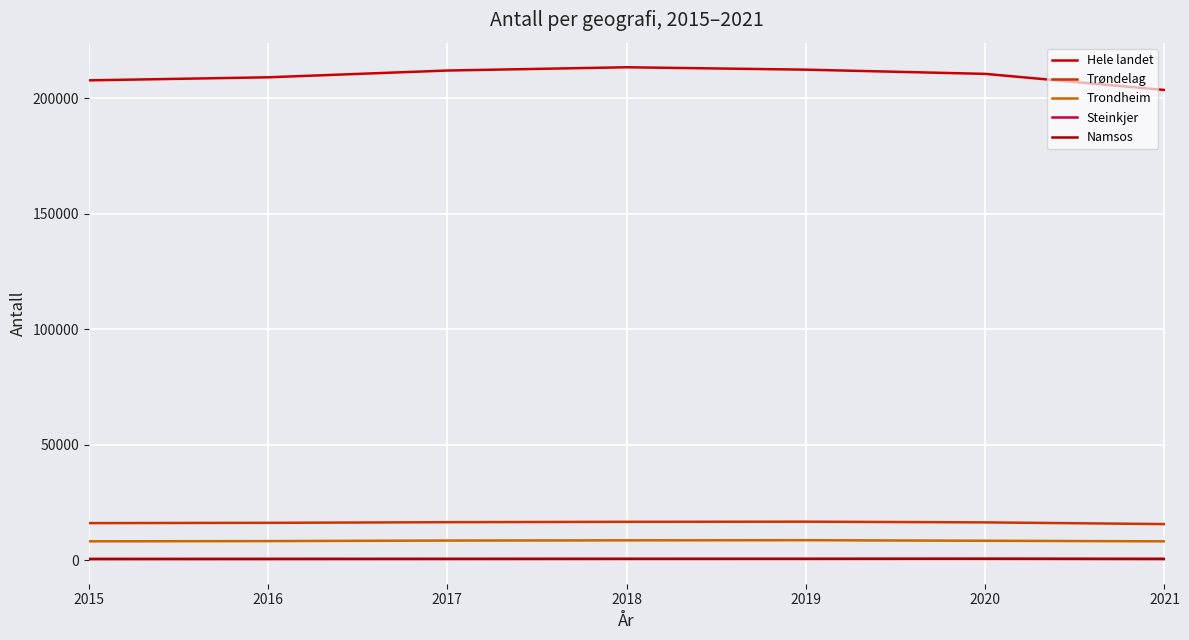

Is it true that Trøndelag equals 25758 at 2018?

False